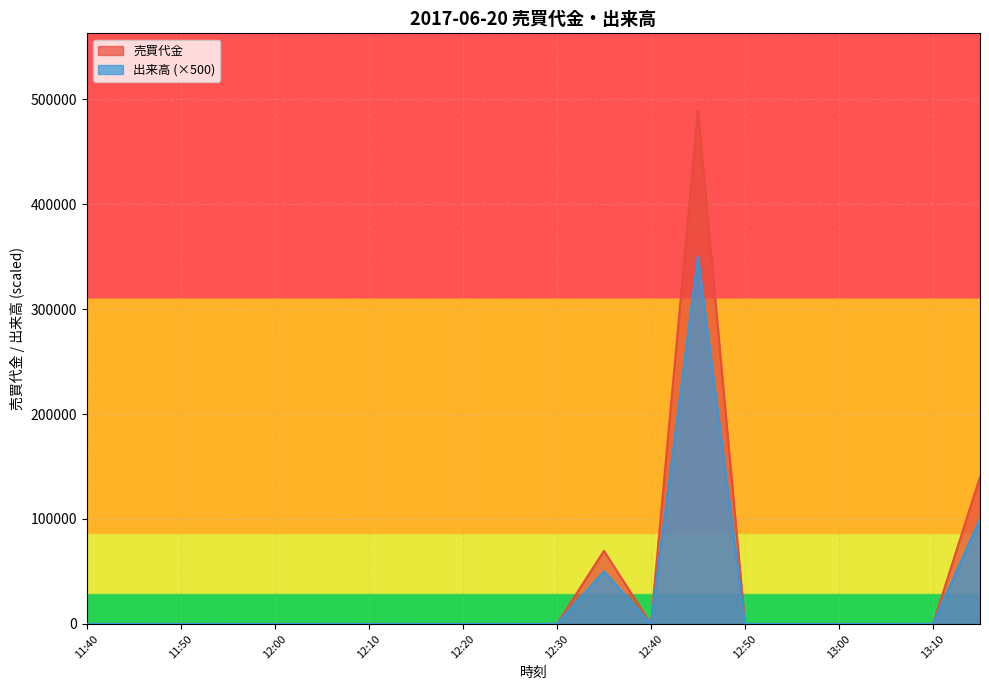

True or false: 売買代金 and 出来高 intersect in this chart.

False